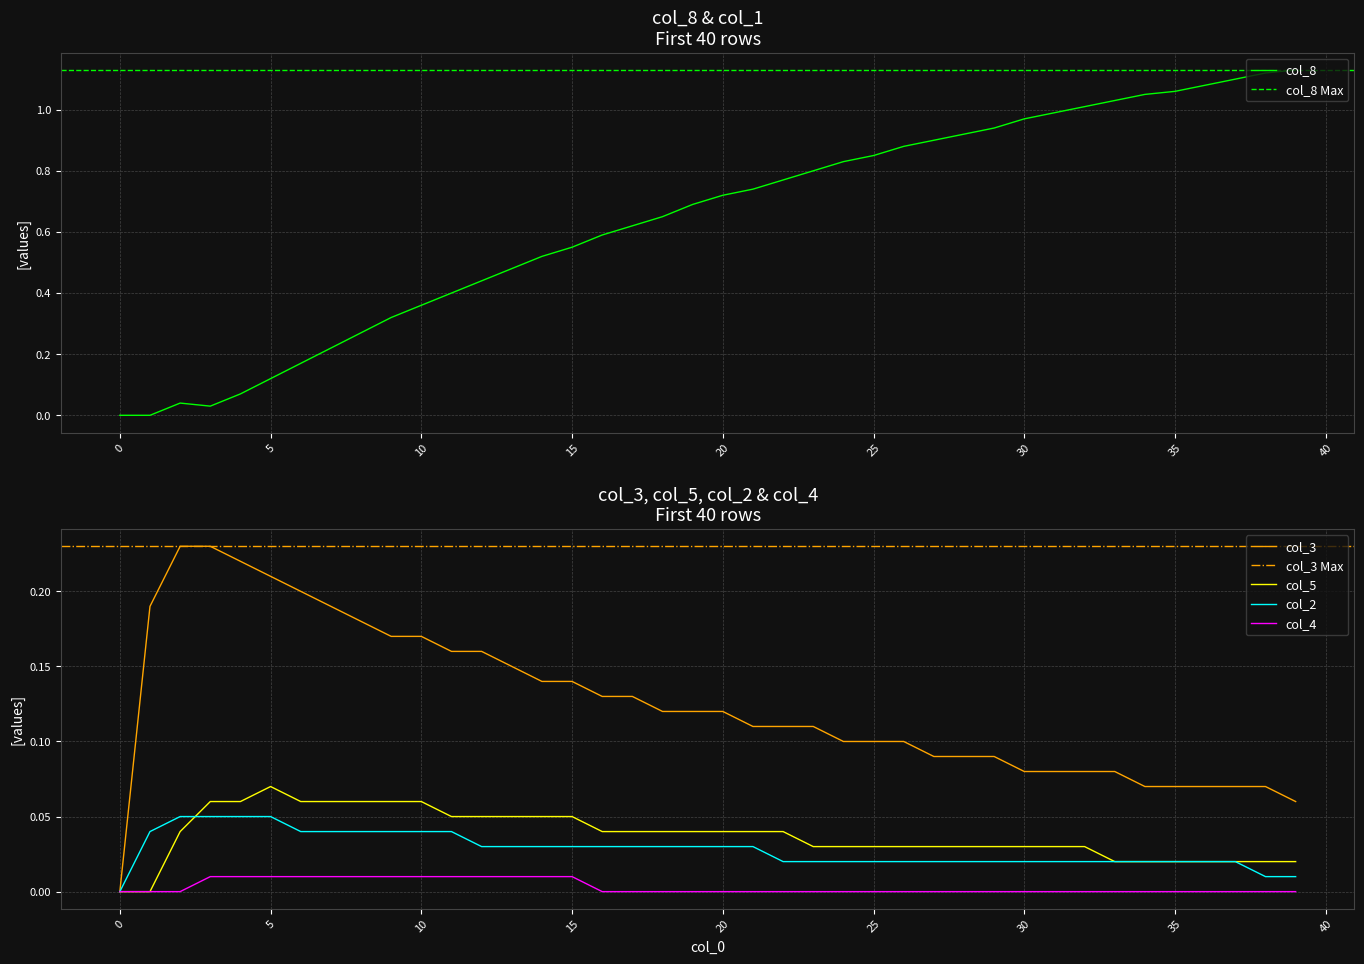

Which series has the largest range (max minus min)?

col_8